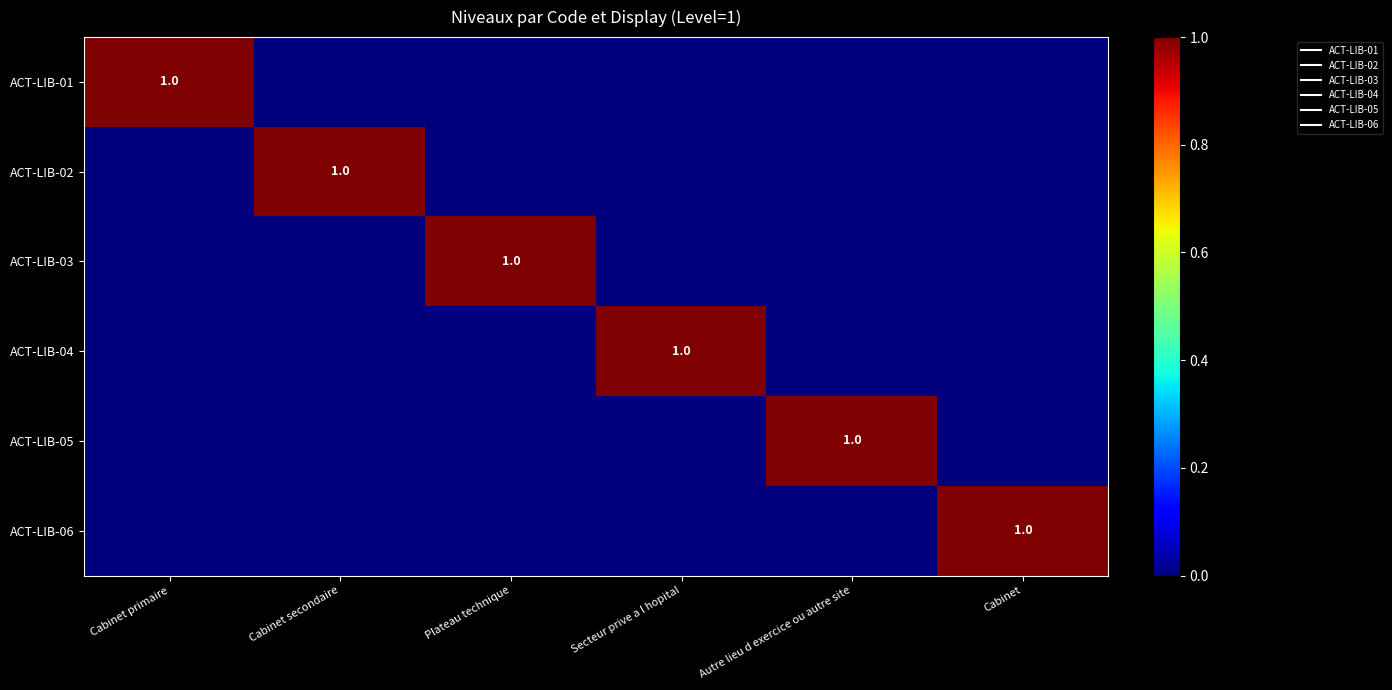

At which category does the chart reach its peak across all series?

Cabinet primaire